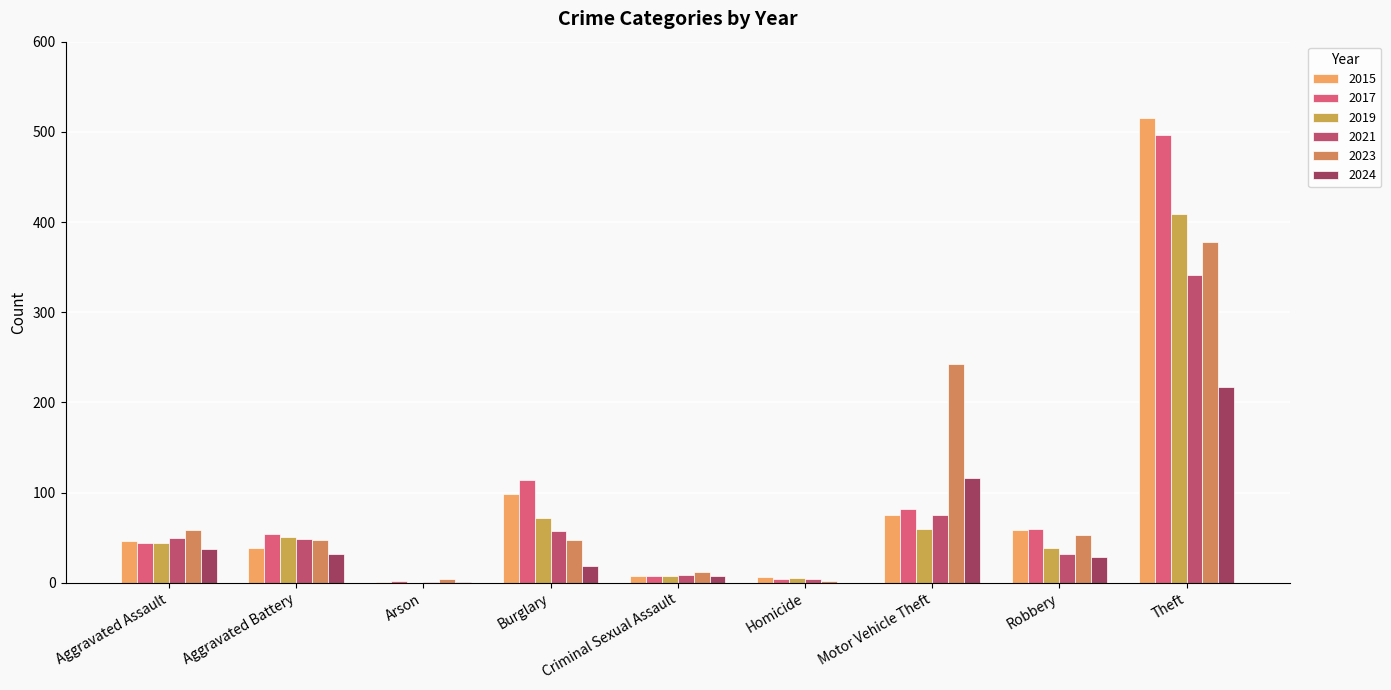

How many groups of bars are there?

9